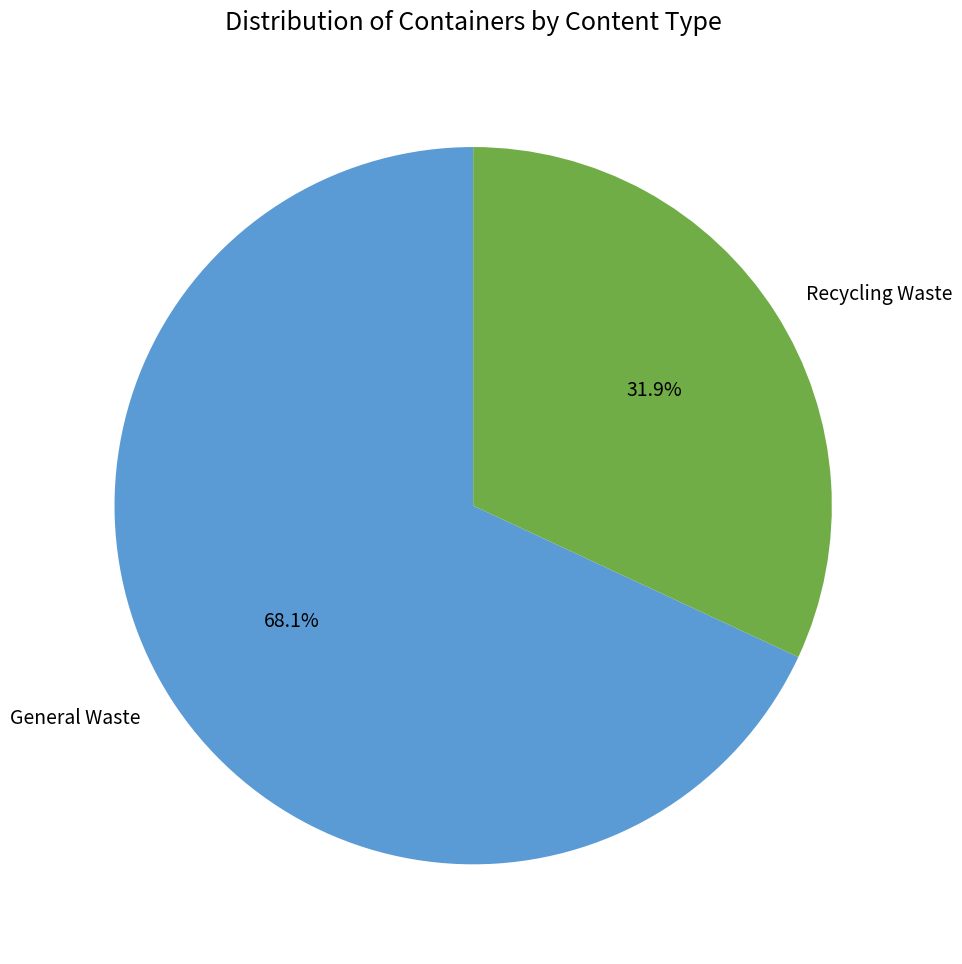

What percentage do Recycling Waste and General Waste together represent?

100.0%